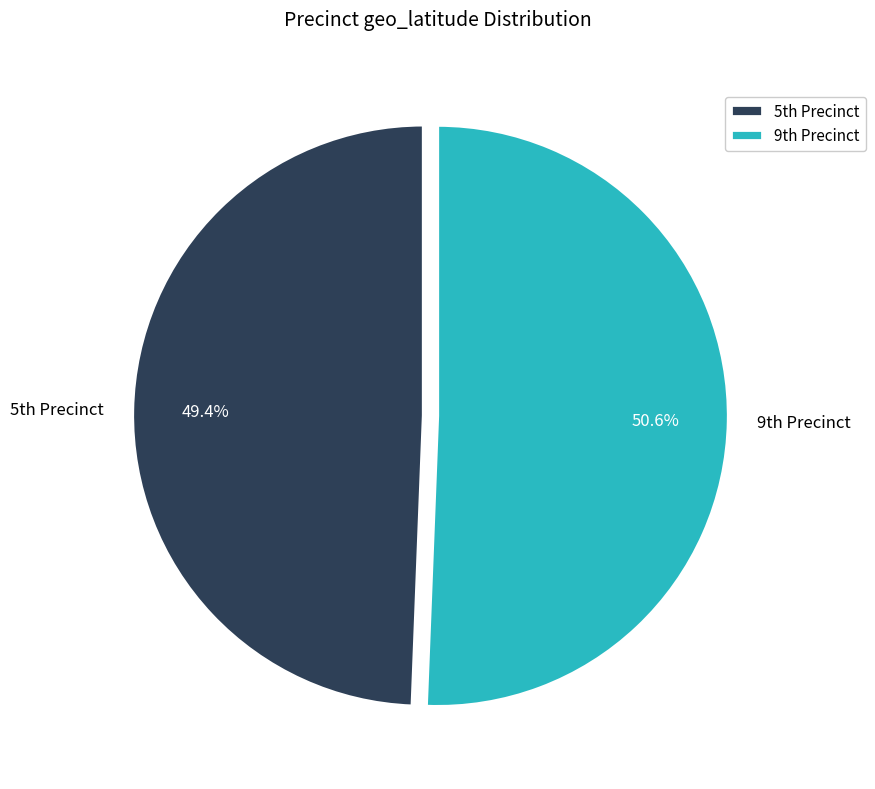

How many segments does this pie chart have?

2